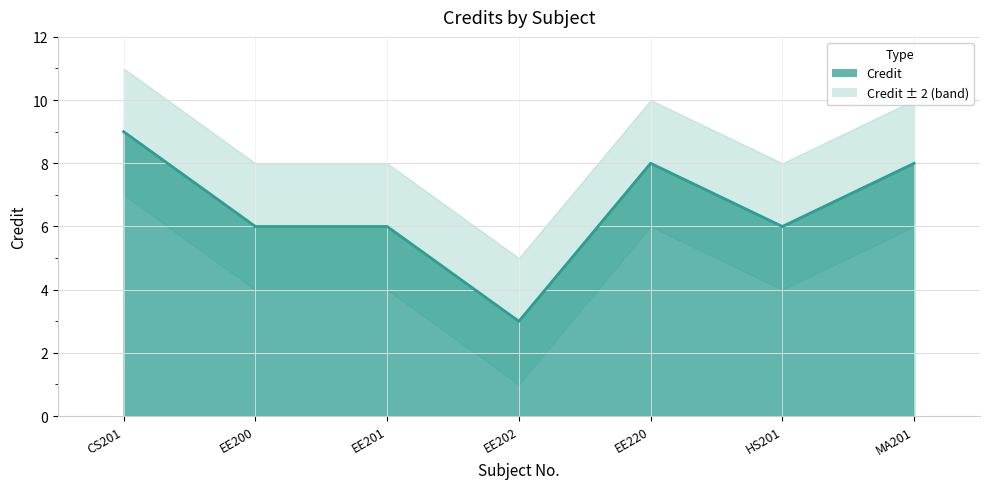

What value does the data have at MA201?

8